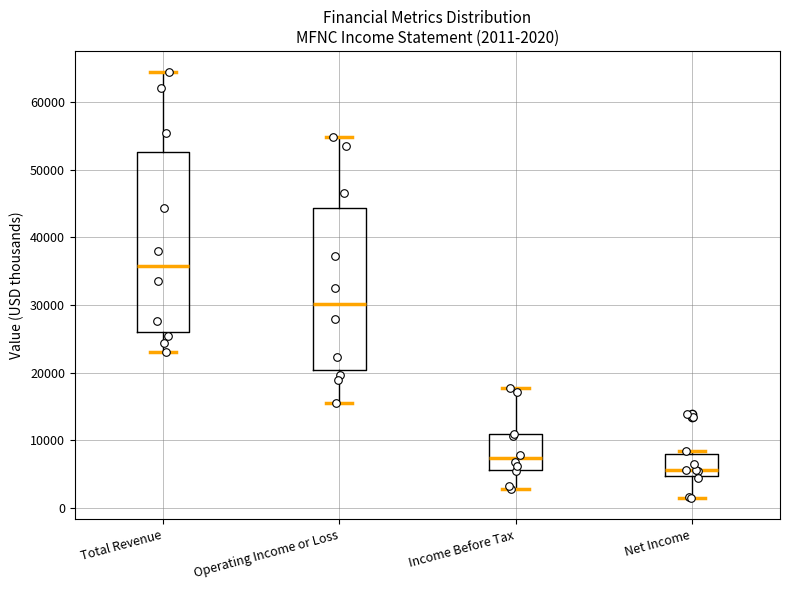

Comparing the boxes themselves (not the whiskers), which one is the tallest?

Total Revenue